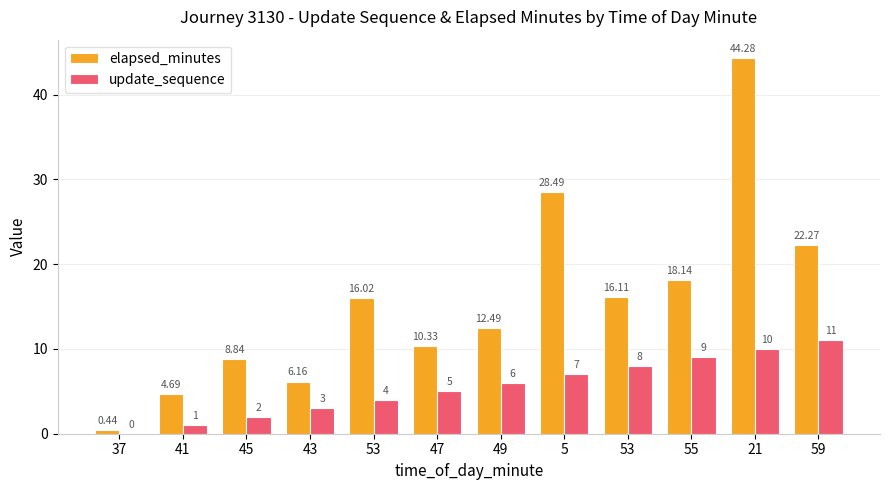

How many values in update_sequence are above zero?

11